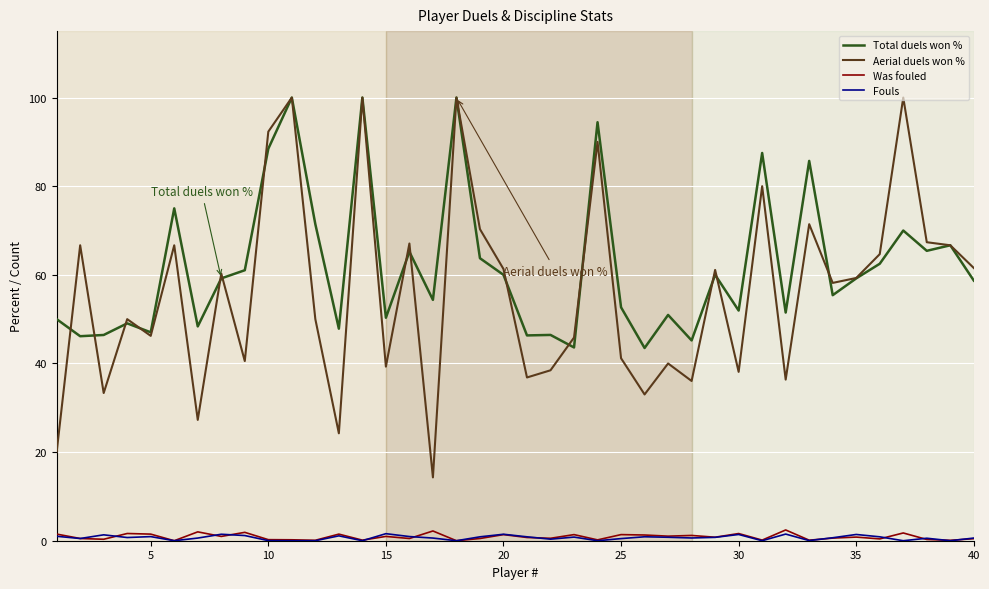

Which series has the widest spread of values?

Aerial duels won %